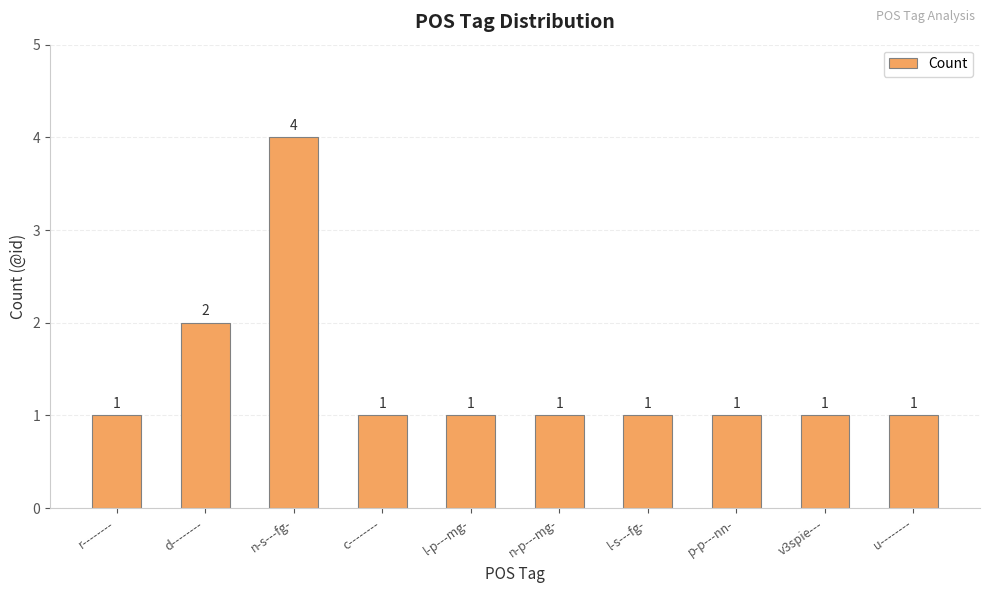

Which label corresponds to the largest value in the chart?

n-s---fg-